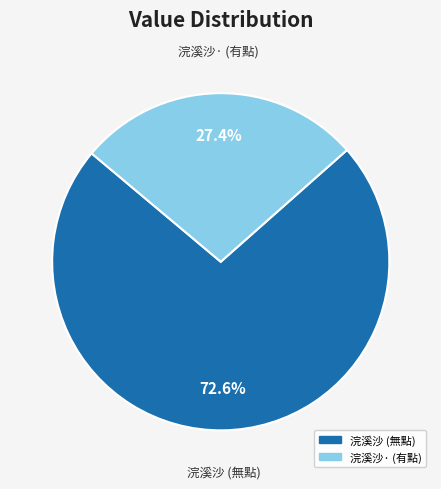

Count the number of slices in the pie.

2